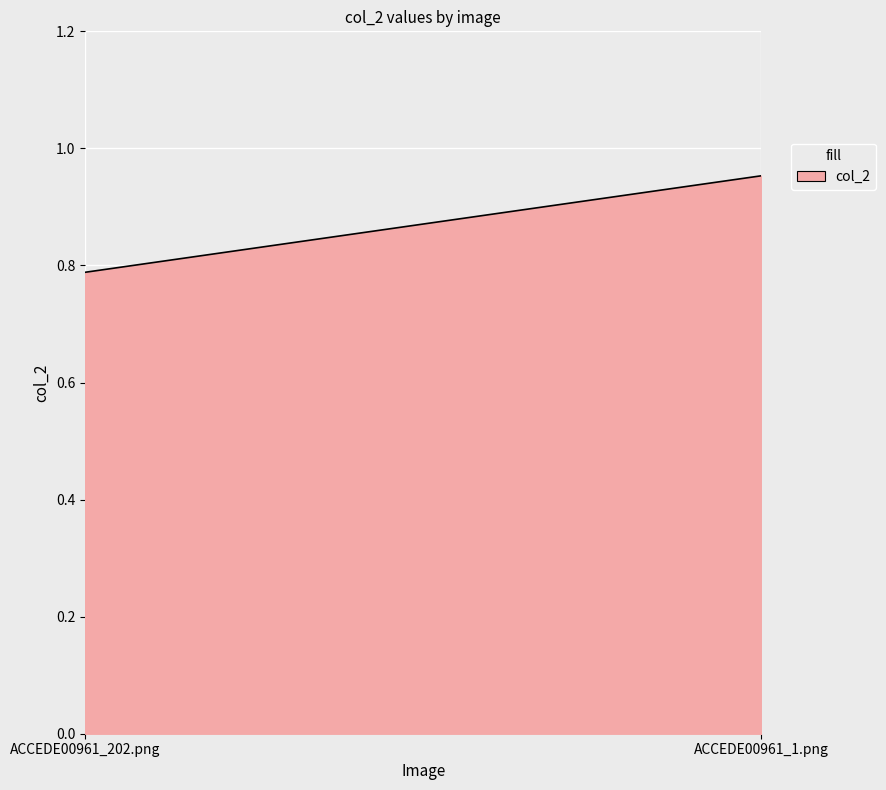

List the labels in order of value, largest first.

ACCEDE00961_1.png, ACCEDE00961_202.png